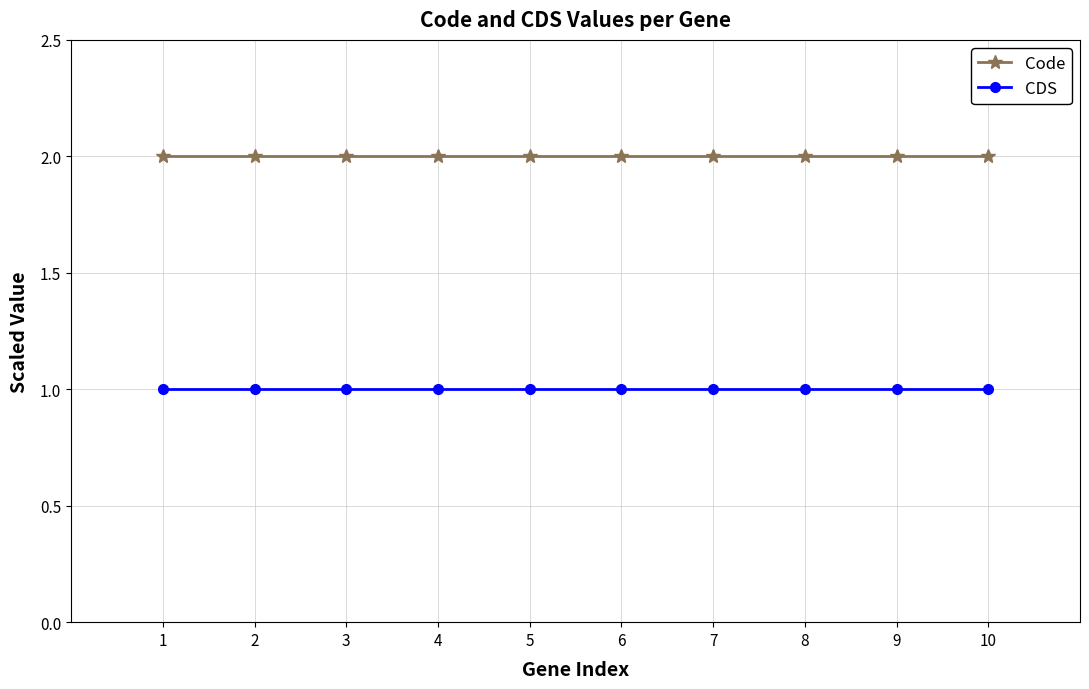

True or false: CDS and Code intersect in this chart.

False